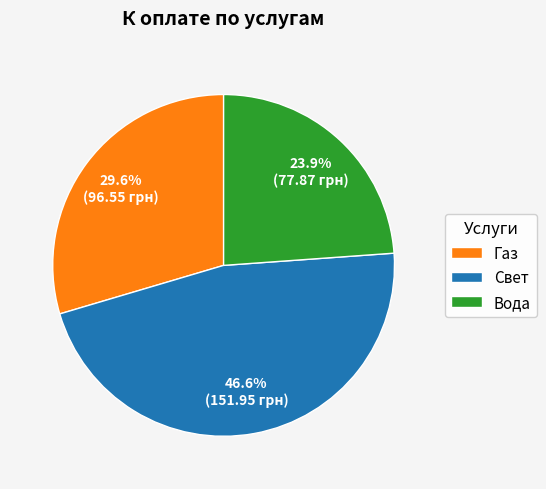

To the nearest percent, what is the average slice percentage?

33%